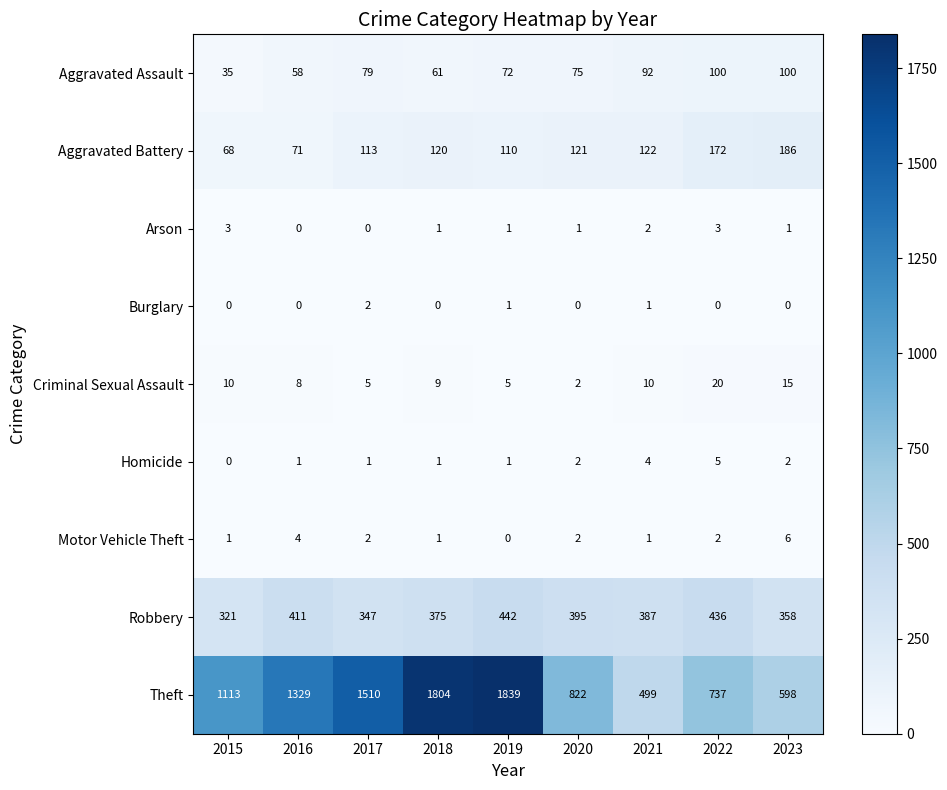

What is the difference between the second highest and minimum values in the Aggravated Assault series?

65